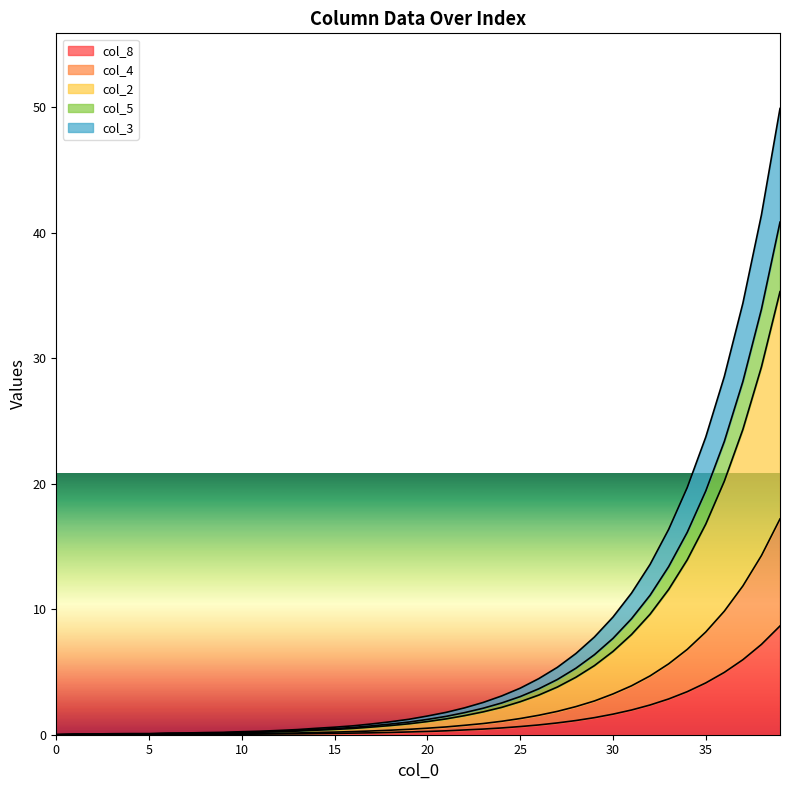

The col_1 series shows 0.0 at 2. True or false?

False